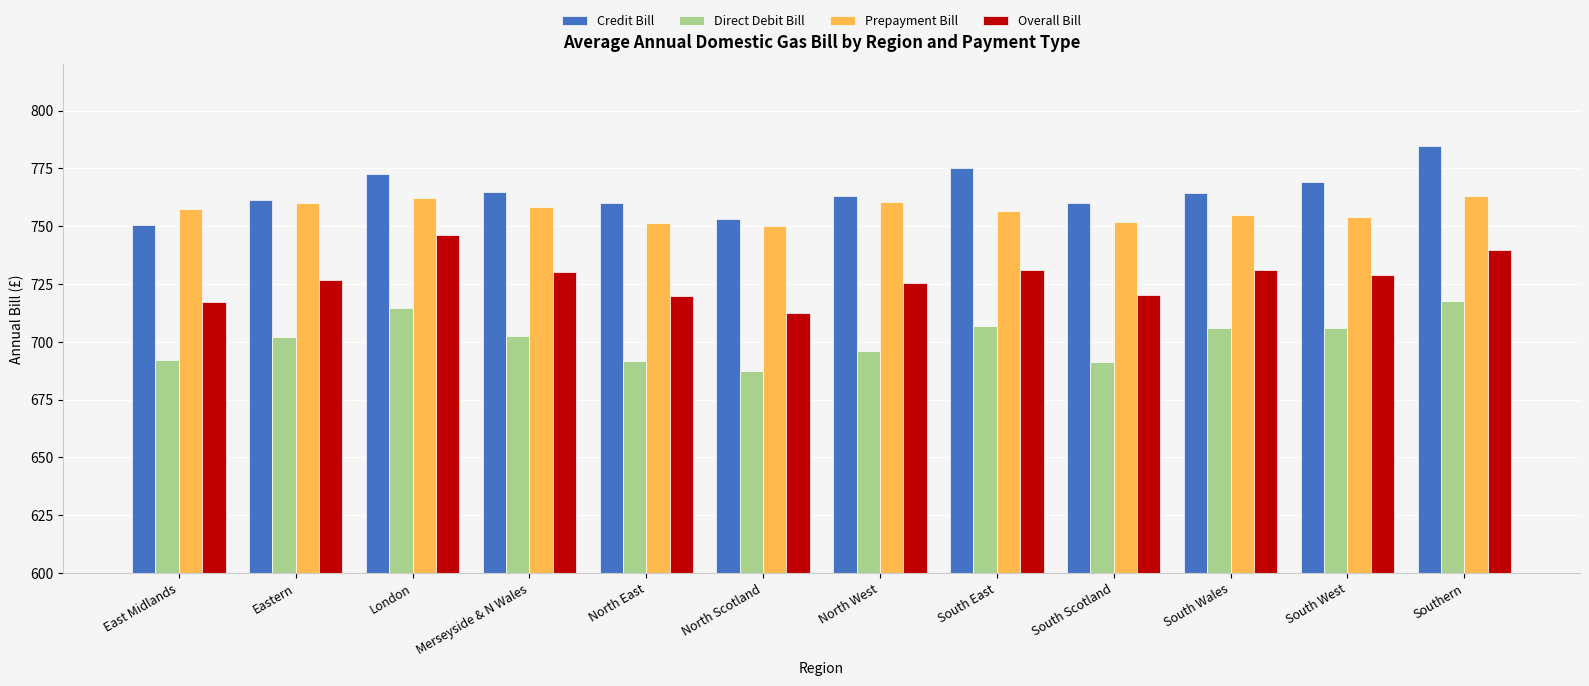

How many data points in Overall Bill are less than 728?

6